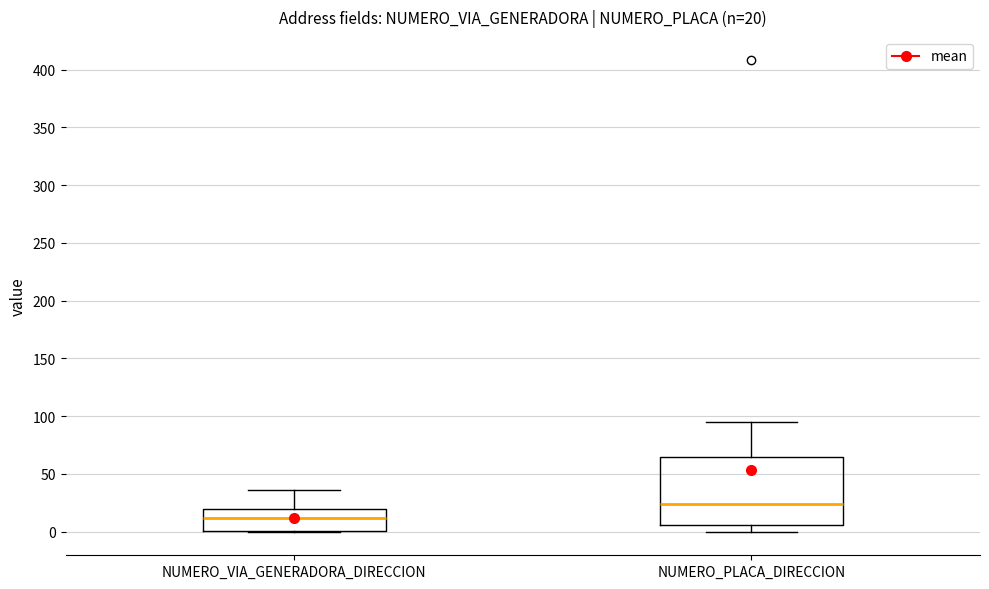

Which box's median line is the lowest?

NUMERO_VIA_GENERADORA_DIRECCION